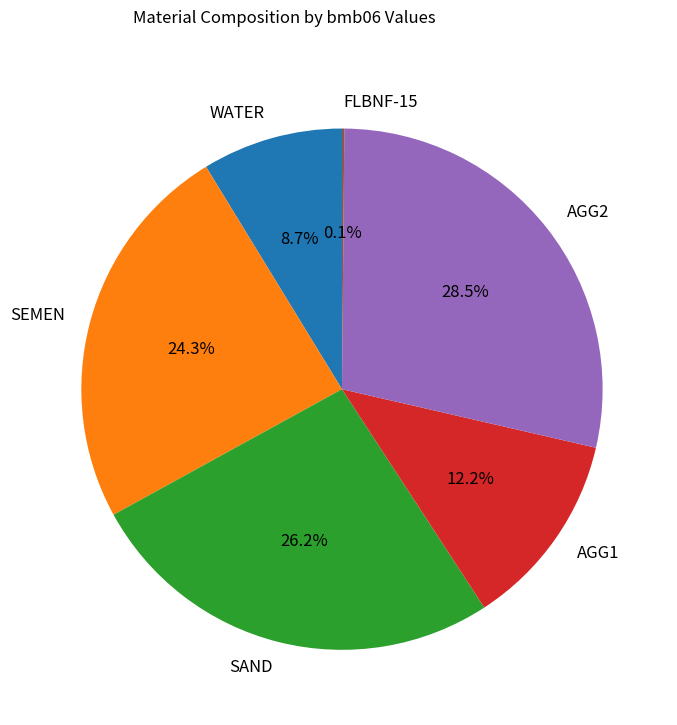

Which category has the biggest portion of the pie?

AGG2